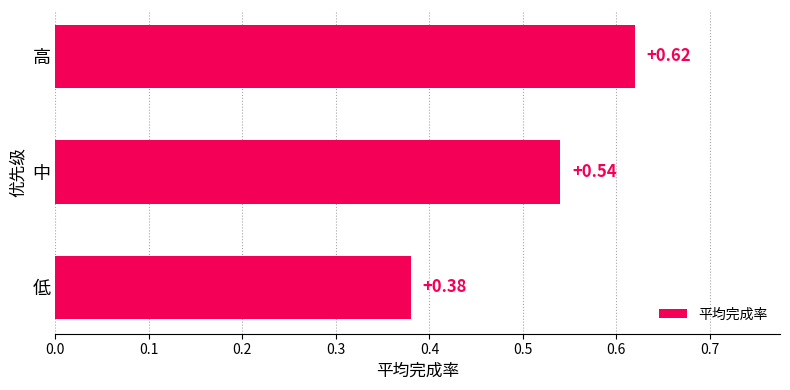

What is the difference between the maximum and second lowest values?

0.1